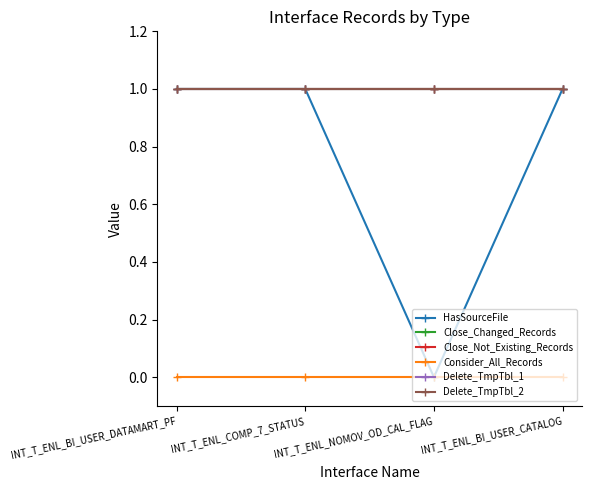

Rank the series at INT_T_ENL_COMP_7_STATUS from highest to lowest value.

HasSourceFile, Close_Changed_Records, Close_Not_Existing_Records, Delete_TmpTbl_1, Delete_TmpTbl_2, Consider_All_Records